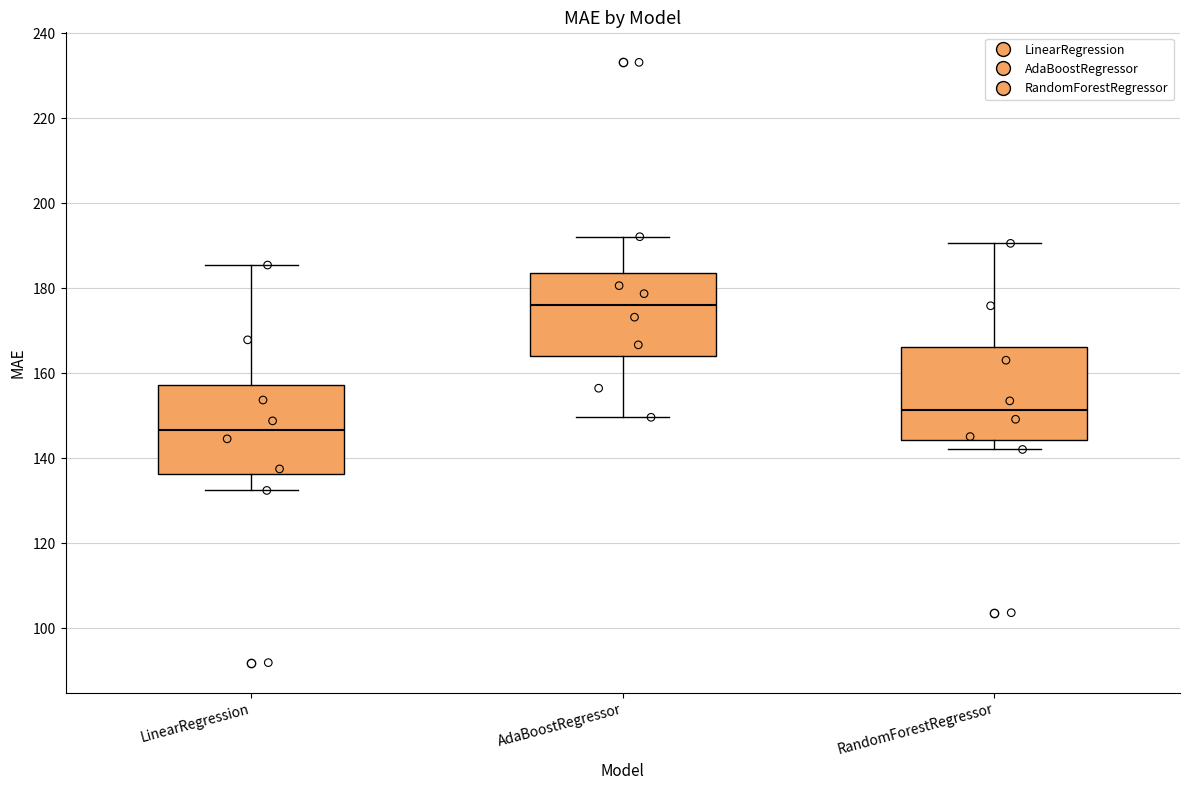

Reading left to right, read every box against the y-axis: the position of its median line, the range the box covers, and the ends of its whiskers. The values are not printed on the chart, so give them approximately, as read against the axis.

LinearRegression: median 146, box 136 to 158, whiskers 132 to 186
AdaBoostRegressor: median 176, box 164 to 184, whiskers 150 to 192
RandomForestRegressor: median 152, box 144 to 166, whiskers 142 to 190